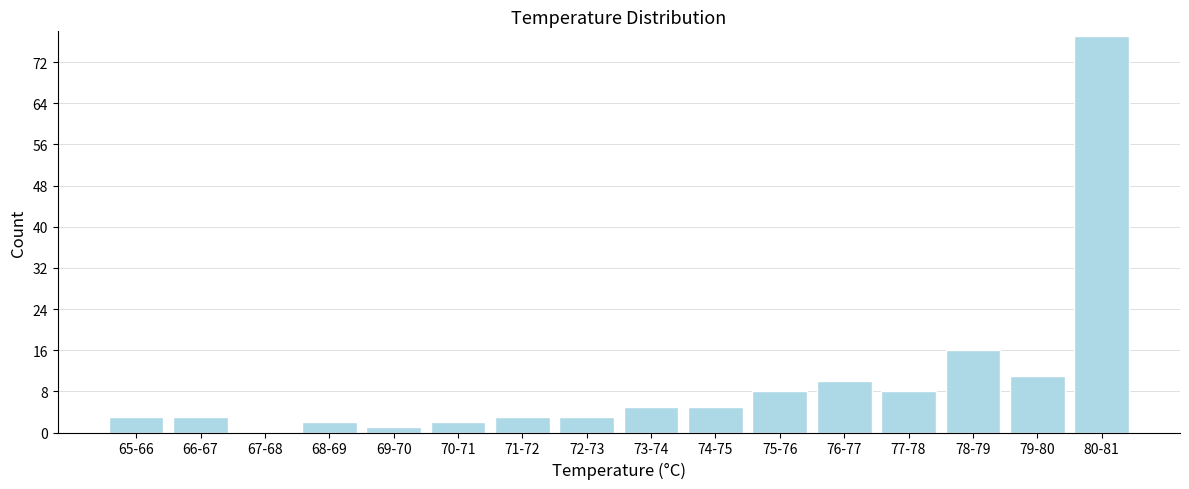

Reading left to right, extract all data points from this chart.

65-66=3	66-67=3	67-68=0	68-69=2	69-70=1	70-71=2	71-72=3	72-73=3	73-74=5	74-75=5	75-76=8	76-77=10	77-78=8	78-79=16	79-80=11	80-81=77